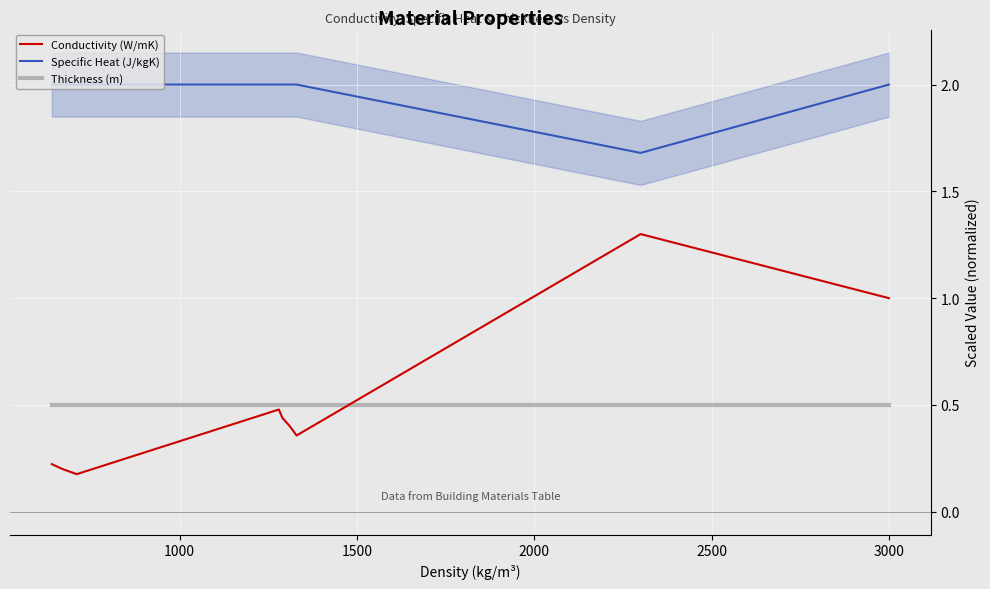

What is the highest value of the Conductivity (W/mK) series?

1.3